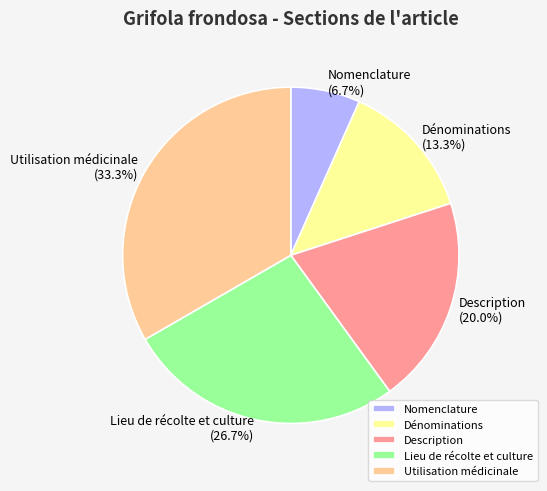

Which category has the biggest portion of the pie?

Utilisation médicinale